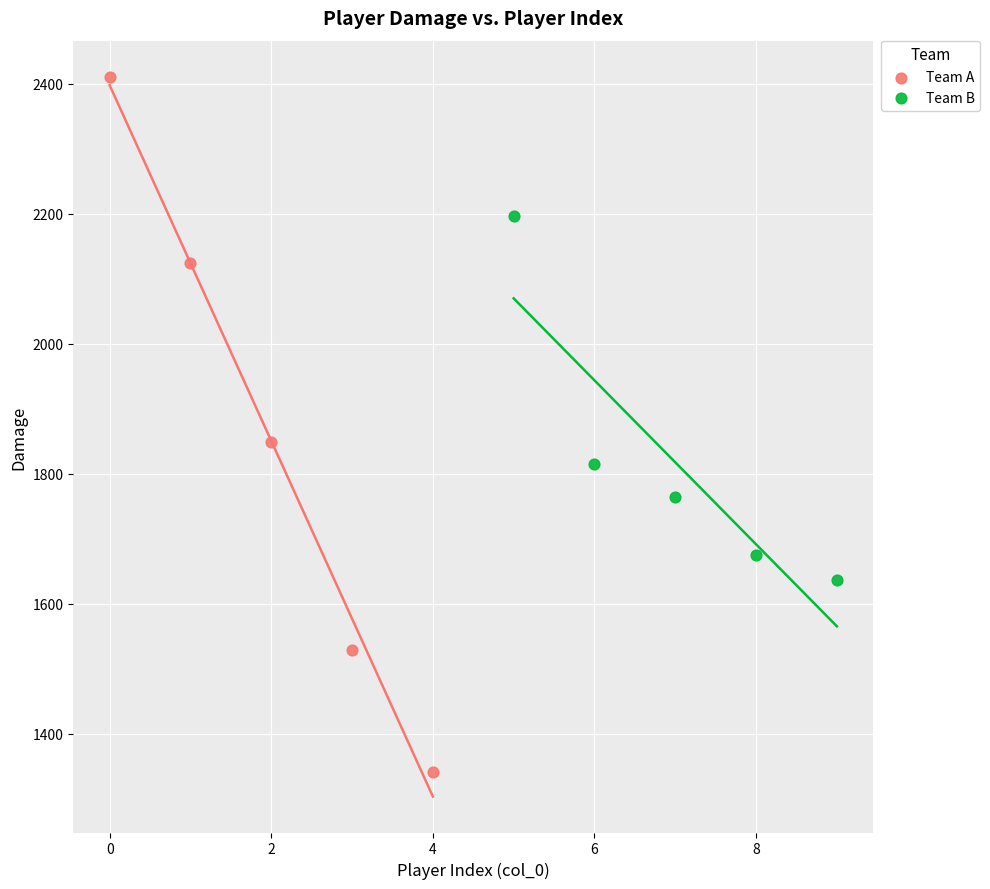

Which series contains the highest Y value?

Team A